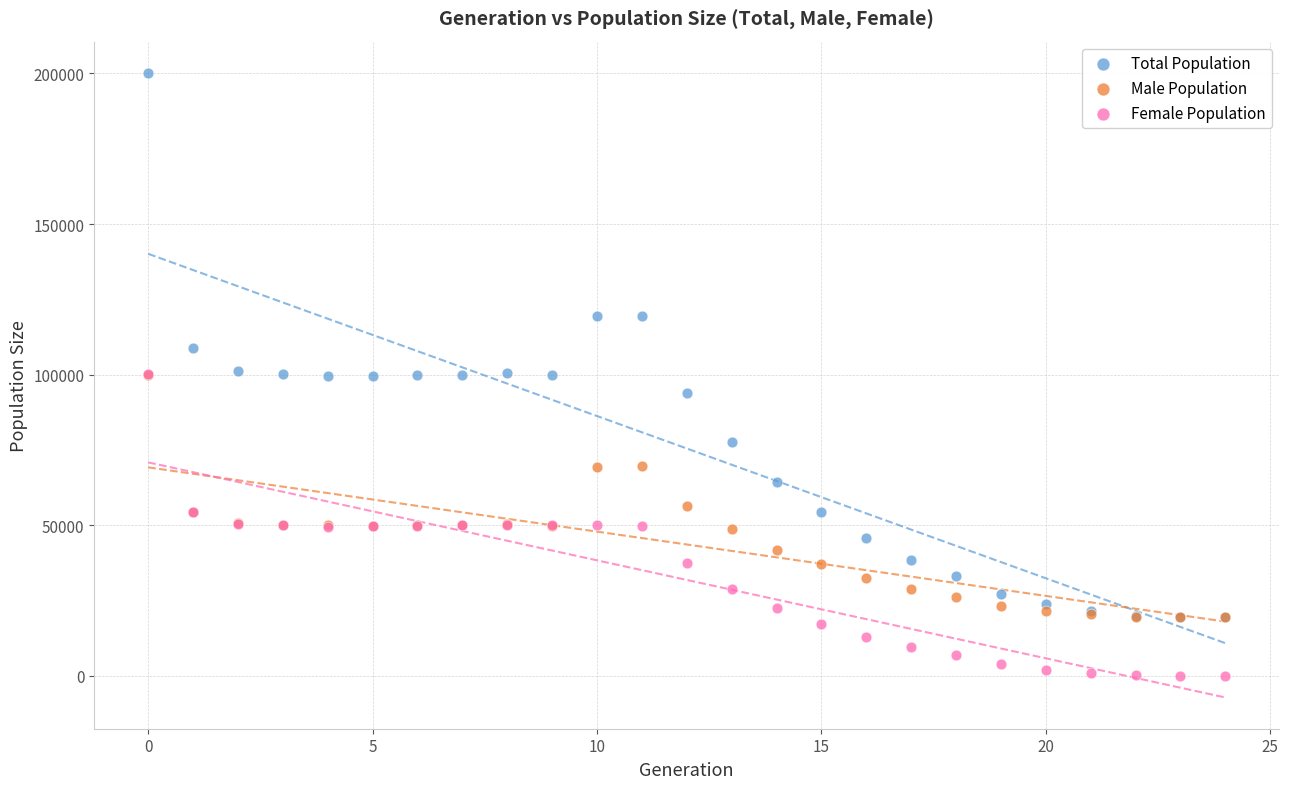

What are all the series names shown in the legend?

Total Population, Male Population, Female Population